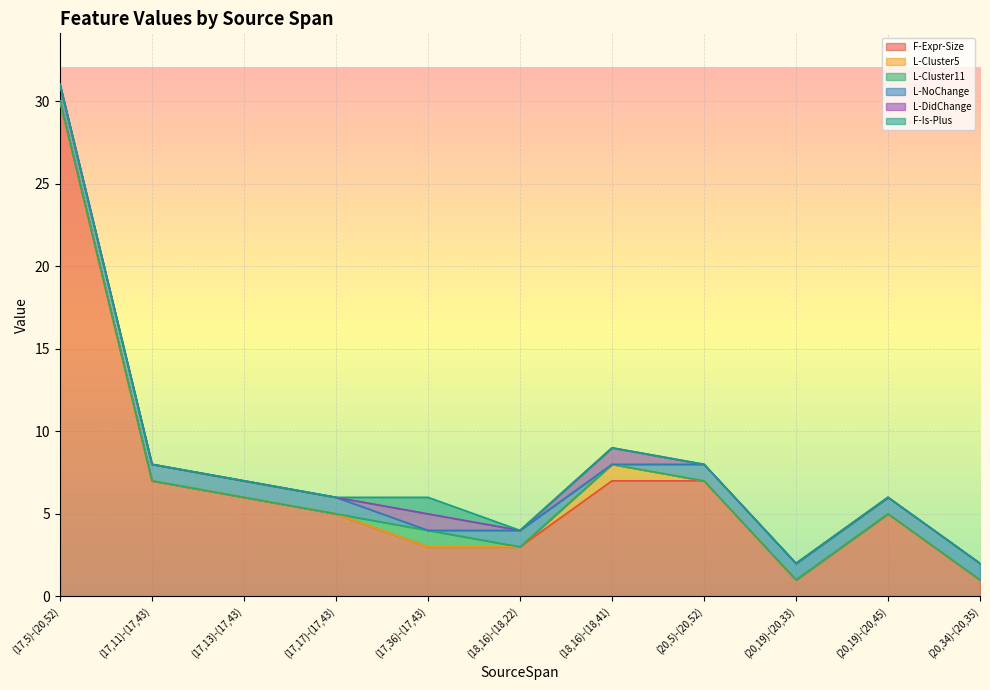

Read the L-Cluster11 value at (17,36)-(17,43).

1